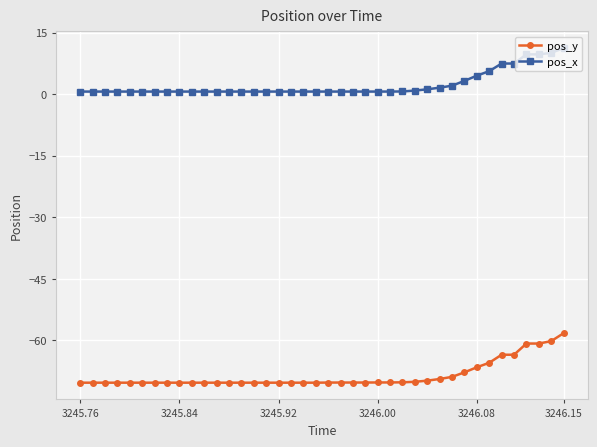

What is the value of the pos_y point at the 11th from the left?

-70.3